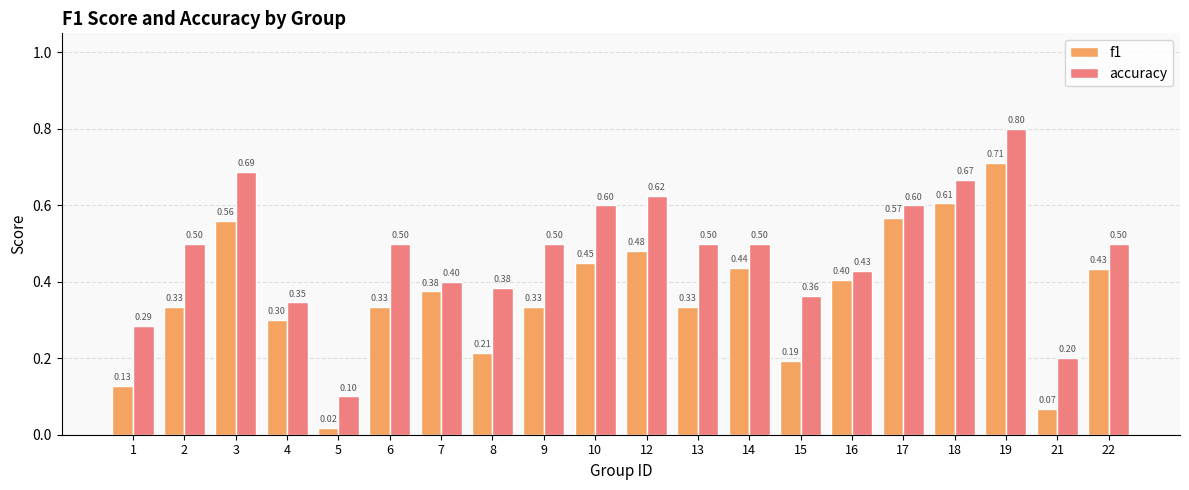

Does the chart contain stacked bars?

No